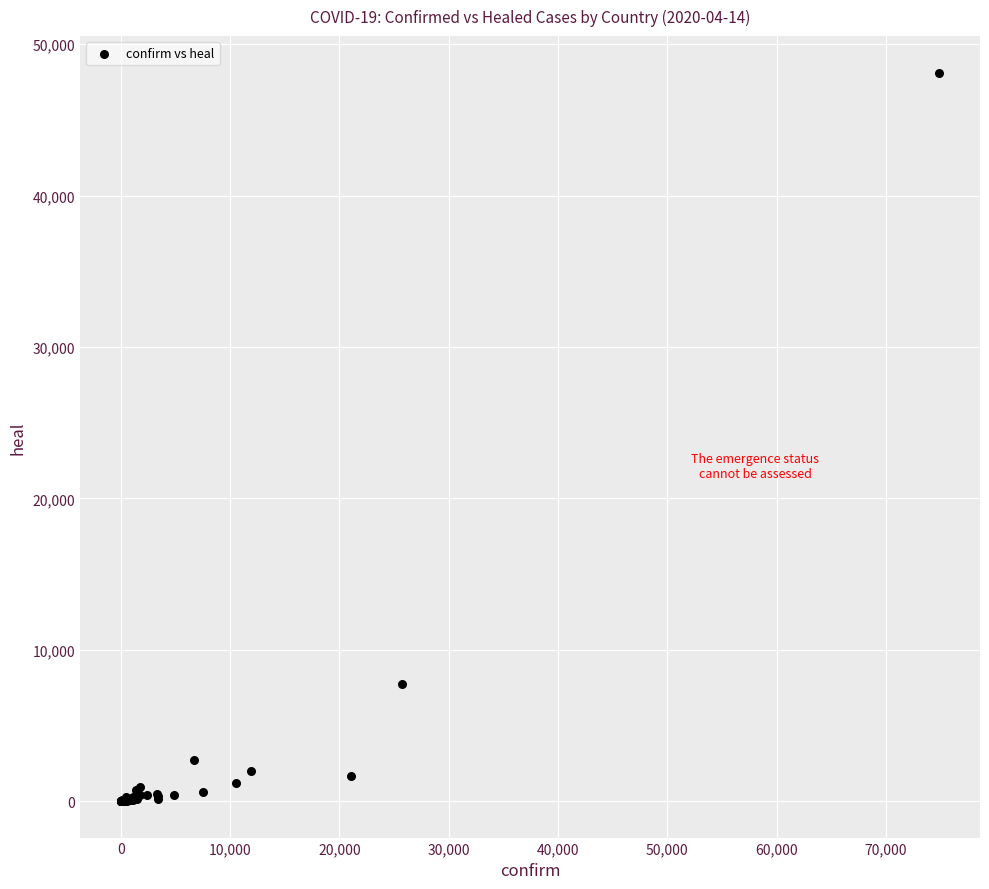

What Y value in the scatter plot is closest to 24064?

7758